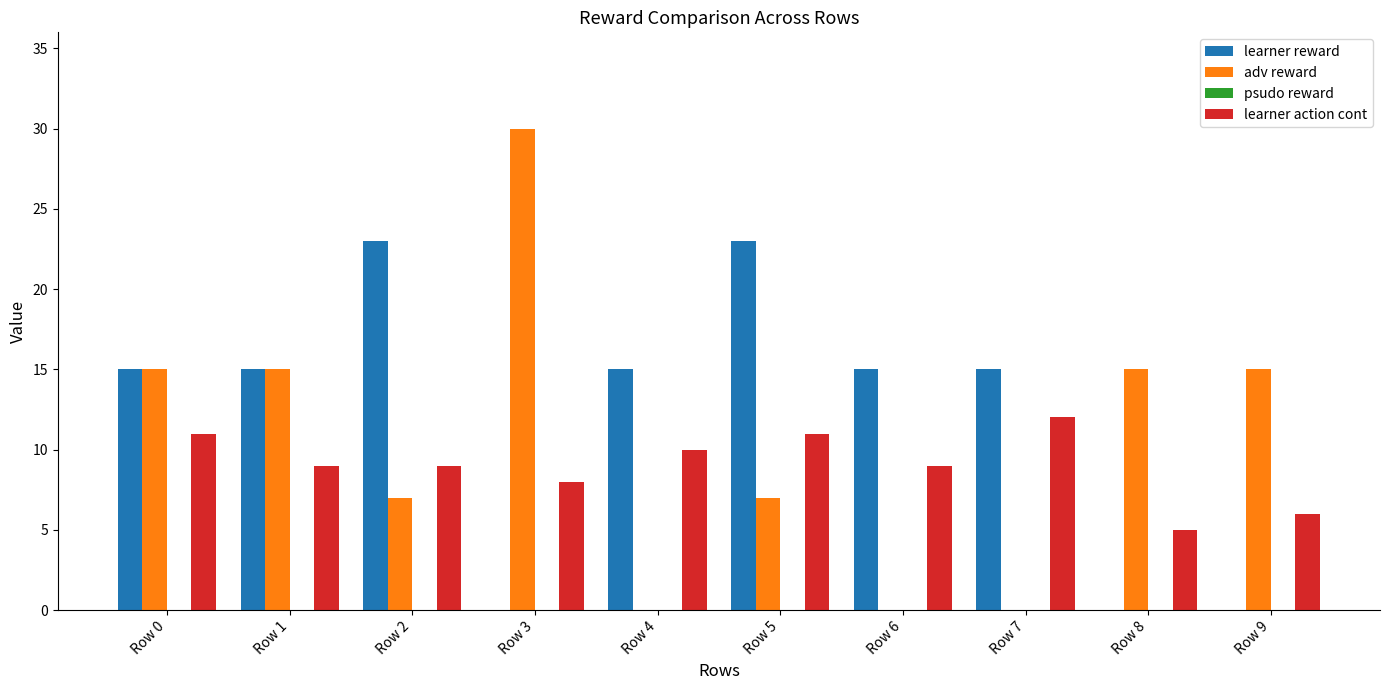

Which series has the widest spread of values?

adv reward